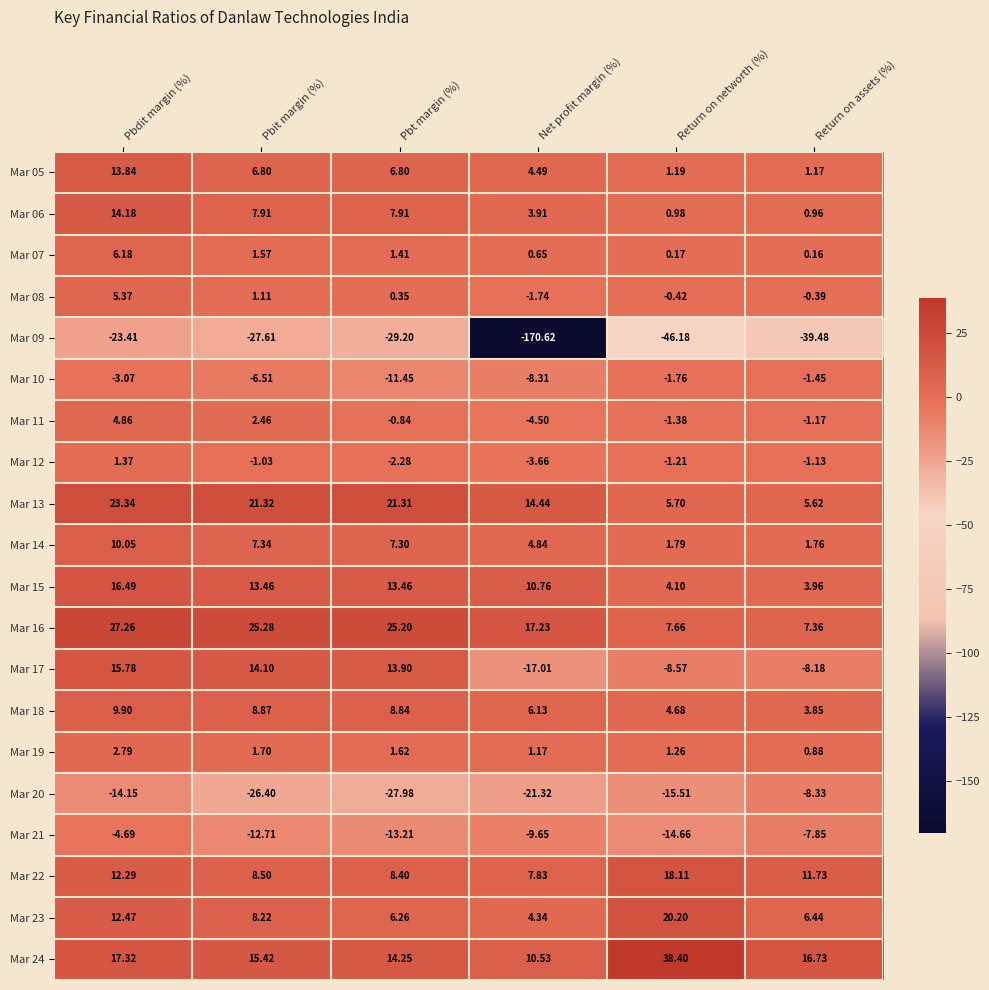

What is the smallest value displayed?

-170.6